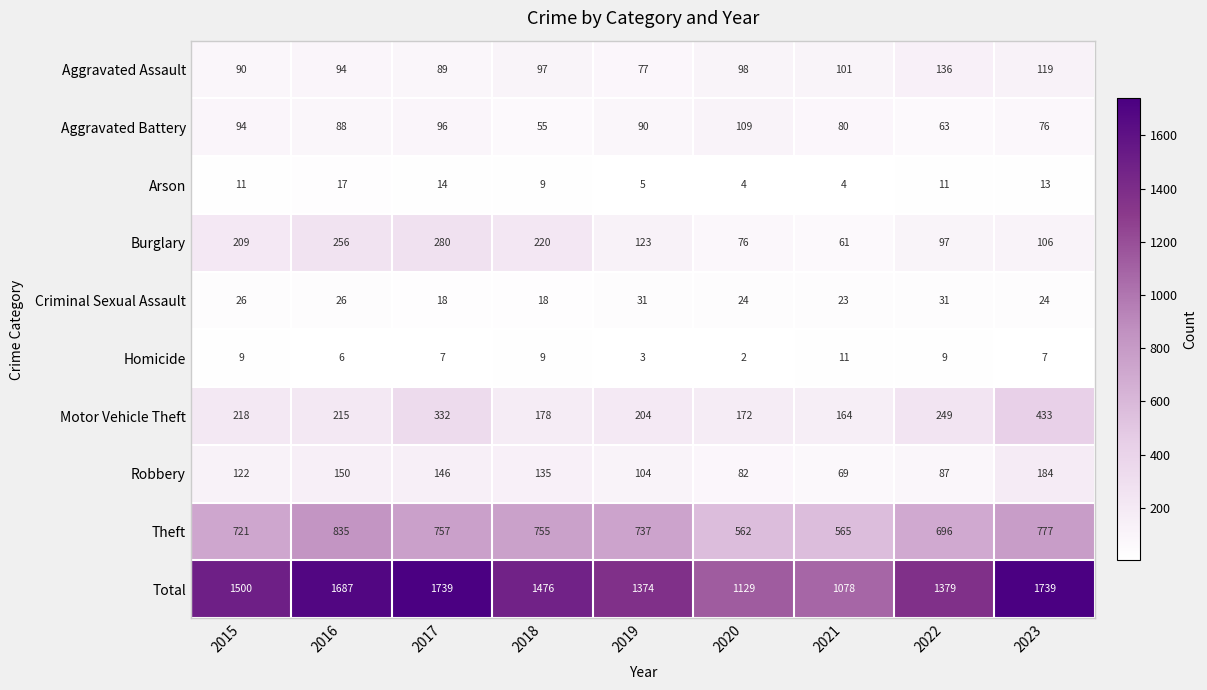

The Homicide series shows 7 at 2017. True or false?

True